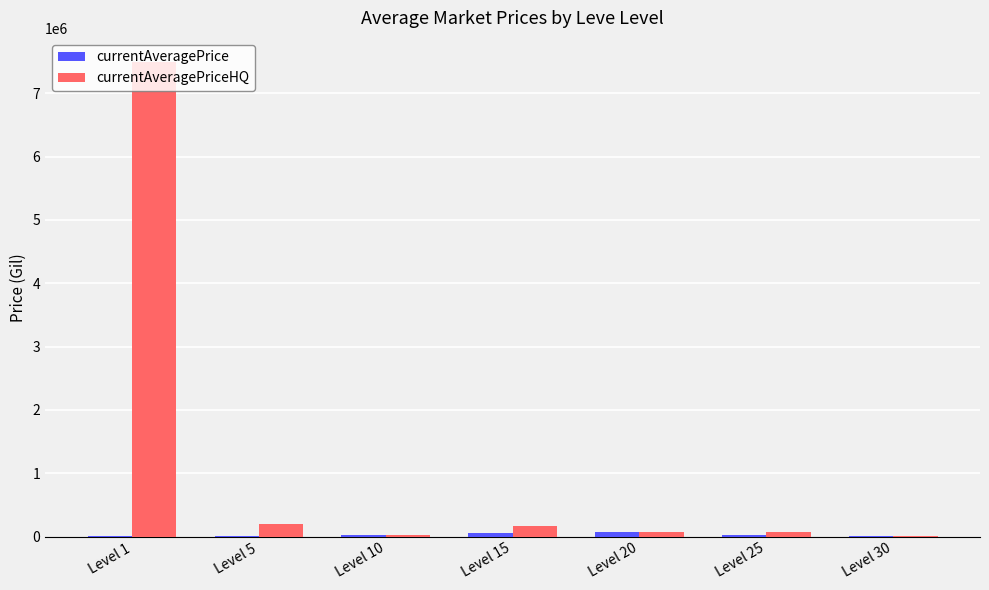

Are the bars horizontal?

No